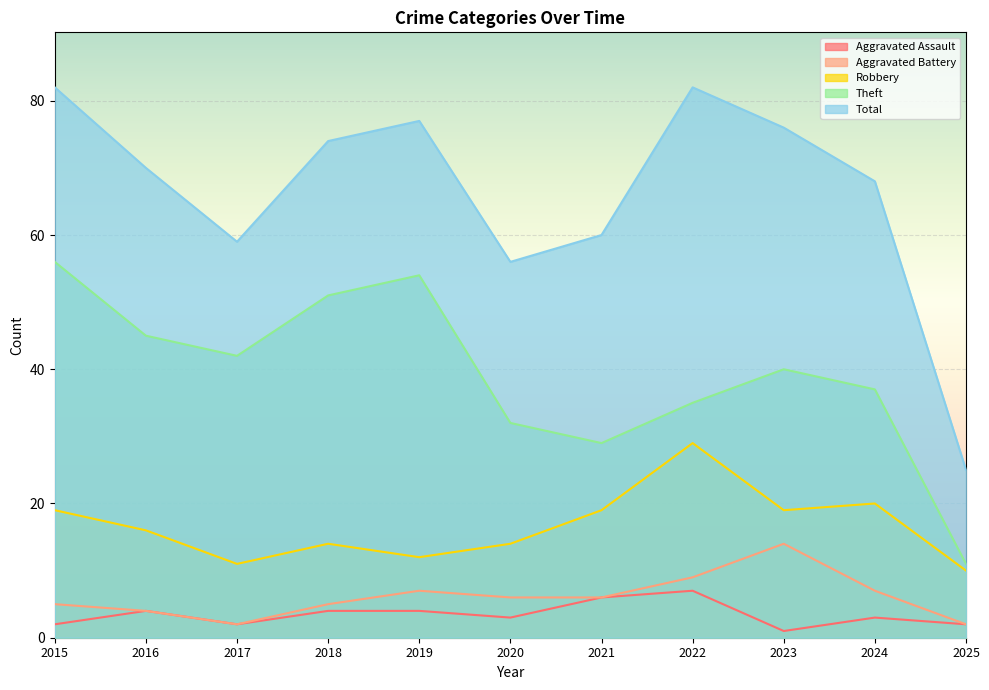

In Total, how many points are lower than both neighbors (excluding endpoints)?

2